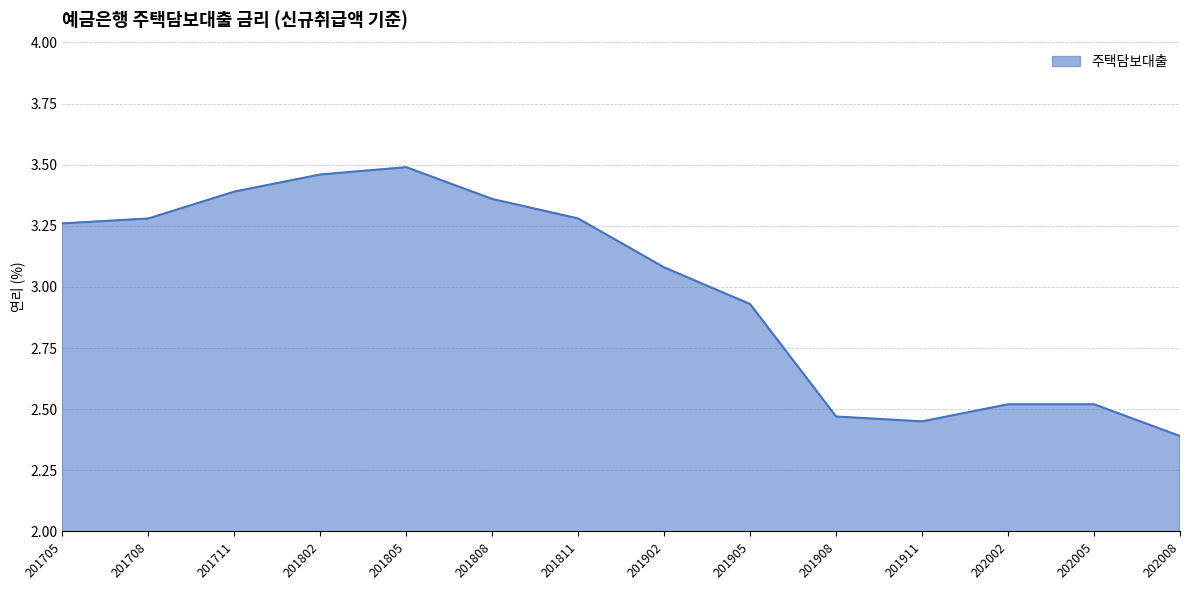

At which label is the value closest to 2?

202008